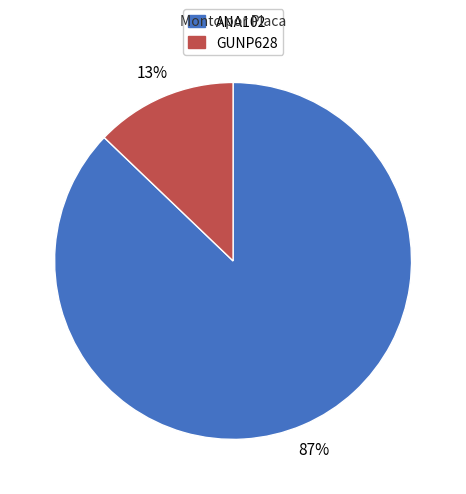

True or false: GUNP628 accounts for 13% of the total.

True